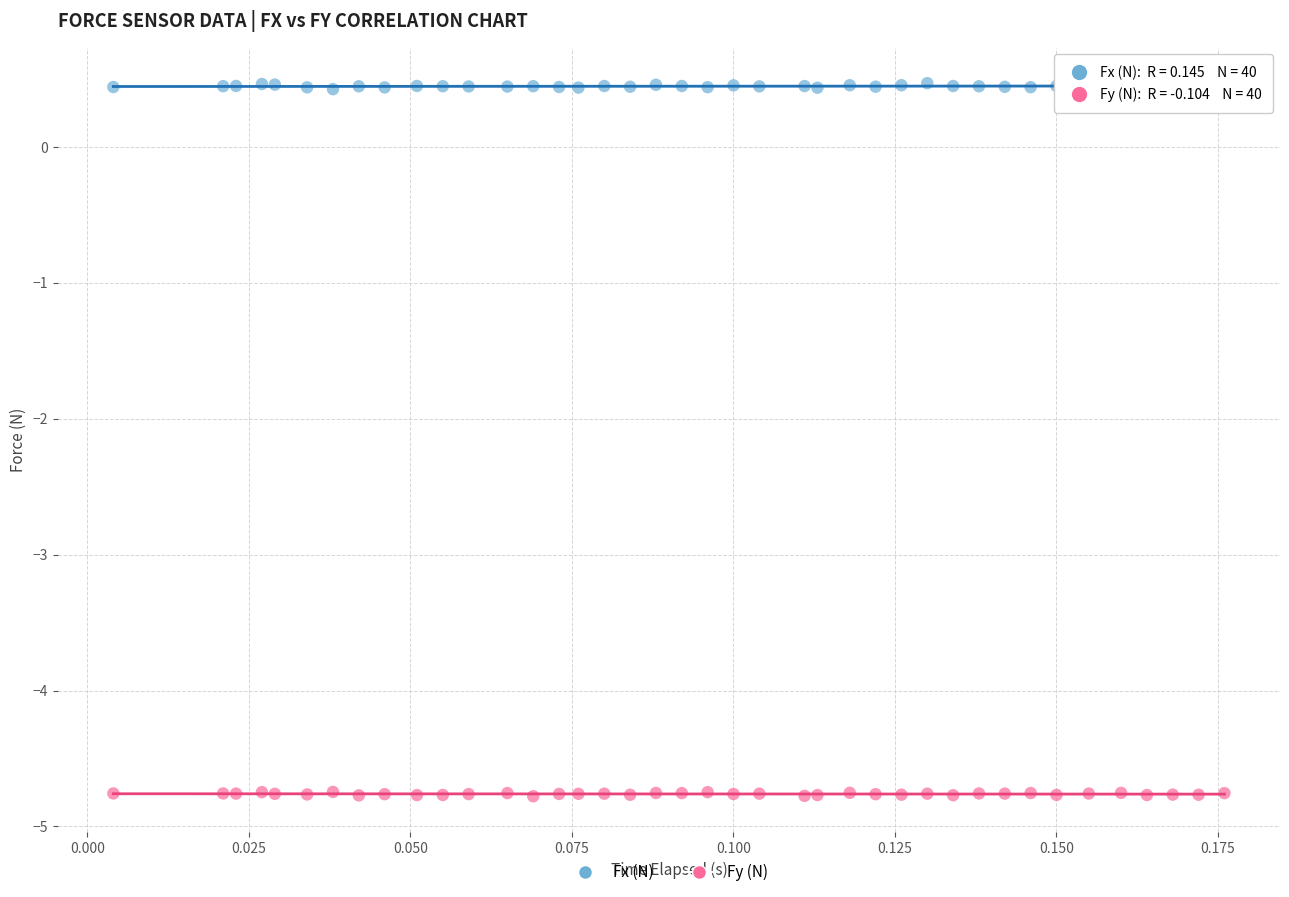

Which series reaches the maximum Y coordinate?

Fx (N)